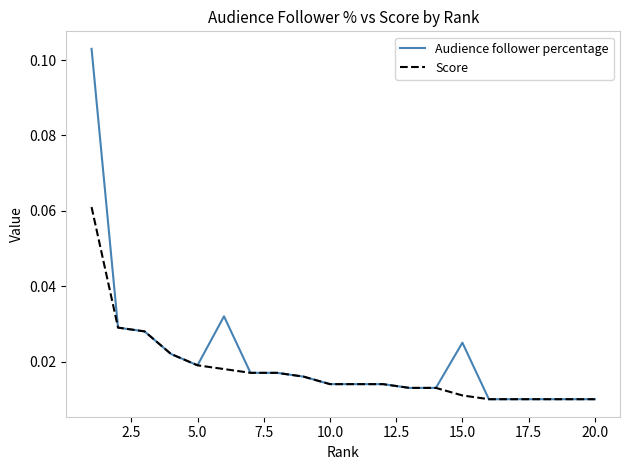

List the series in order of their peak value, highest first.

Audience follower percentage, Score